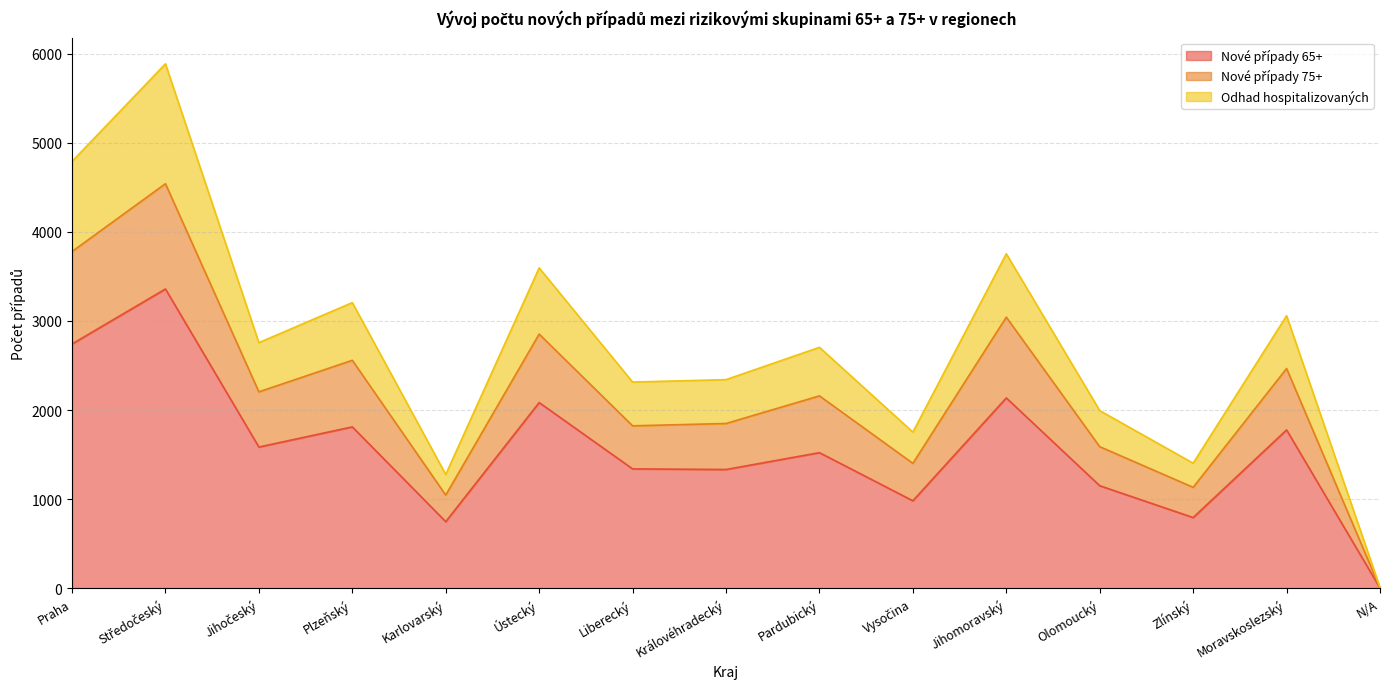

How many data points in Nové případy 75+ are above 2160?

7